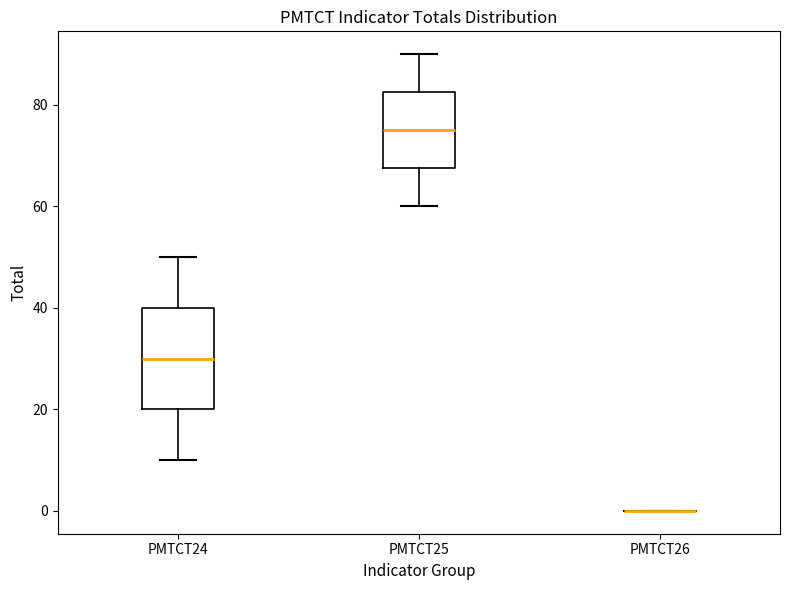

Where does the lower whisker of the box for PMTCT24 end on the y-axis? The values are not printed on the chart, so give them approximately, as read against the axis.

10